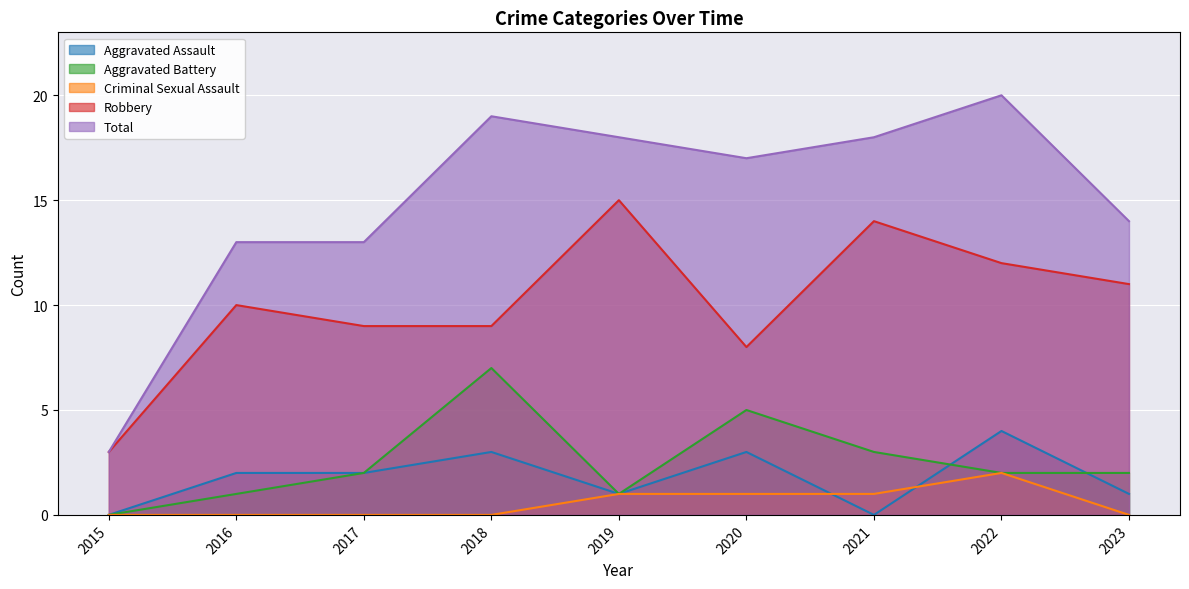

At 2017, list the series in order from largest to smallest.

Total, Robbery, Aggravated Assault, Aggravated Battery, Criminal Sexual Assault